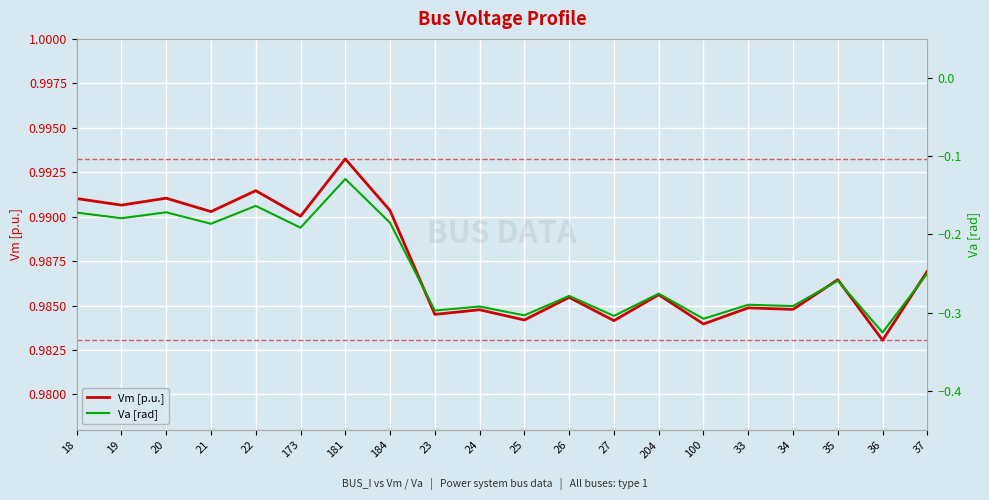

What is the average value of the Va [rad] series?

-0.2